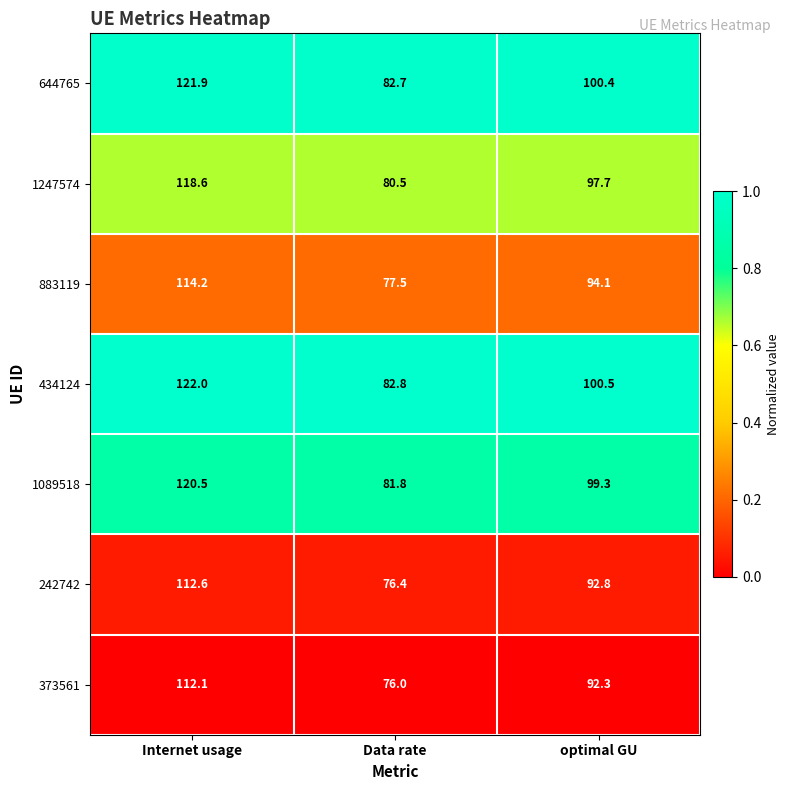

How many distinct data groups are displayed?

7